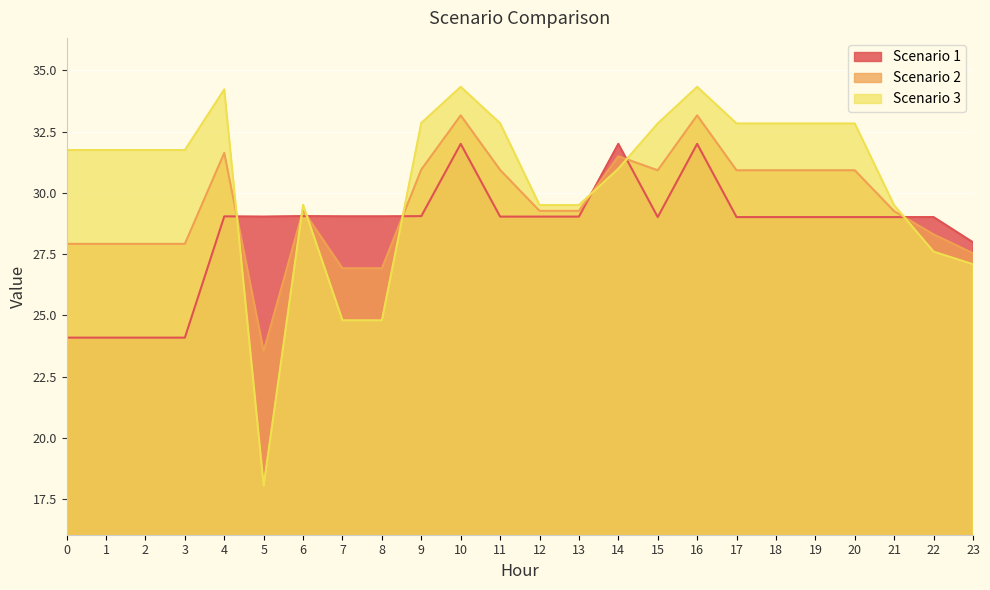

How many categories are shown in the chart?

24